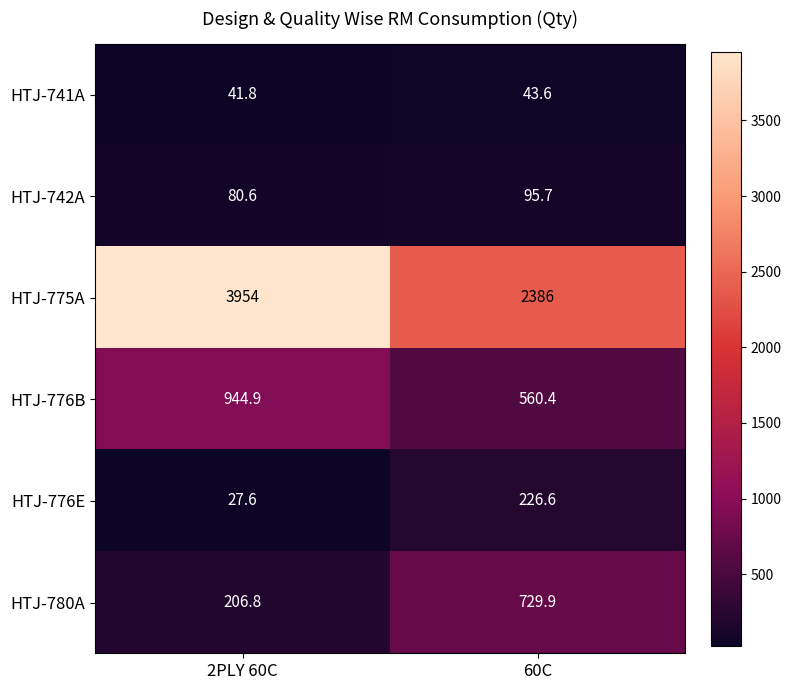

Where does the HTJ-741A series first go above 43?

60C